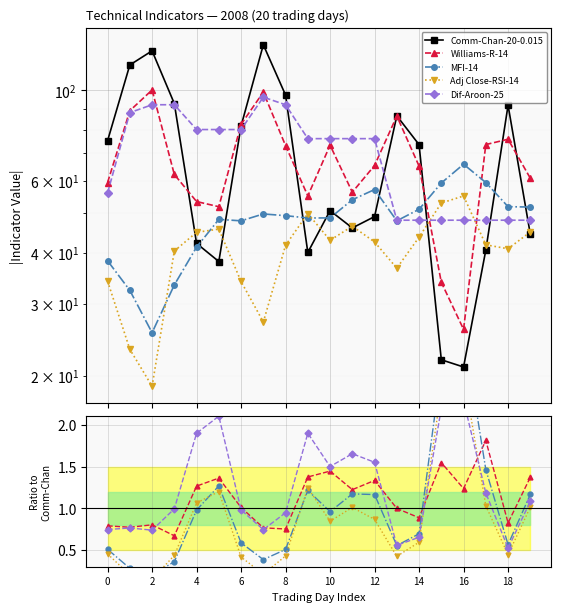

What are all the series names shown in the legend?

Comm-Chan-20-0.015, Williams-R-14, MFI-14, Adj Close-RSI-14, Dif-Aroon-25